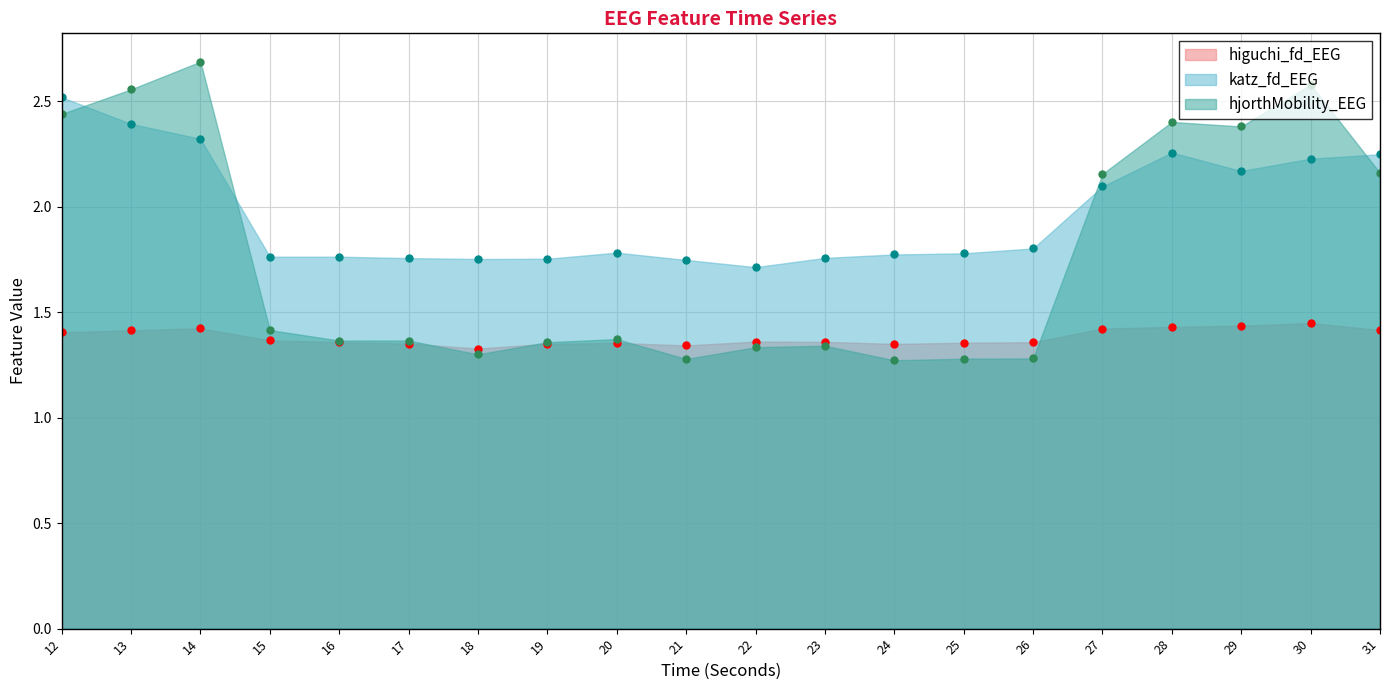

What is the average value of the hjorthMobility_EEG series?

1.8